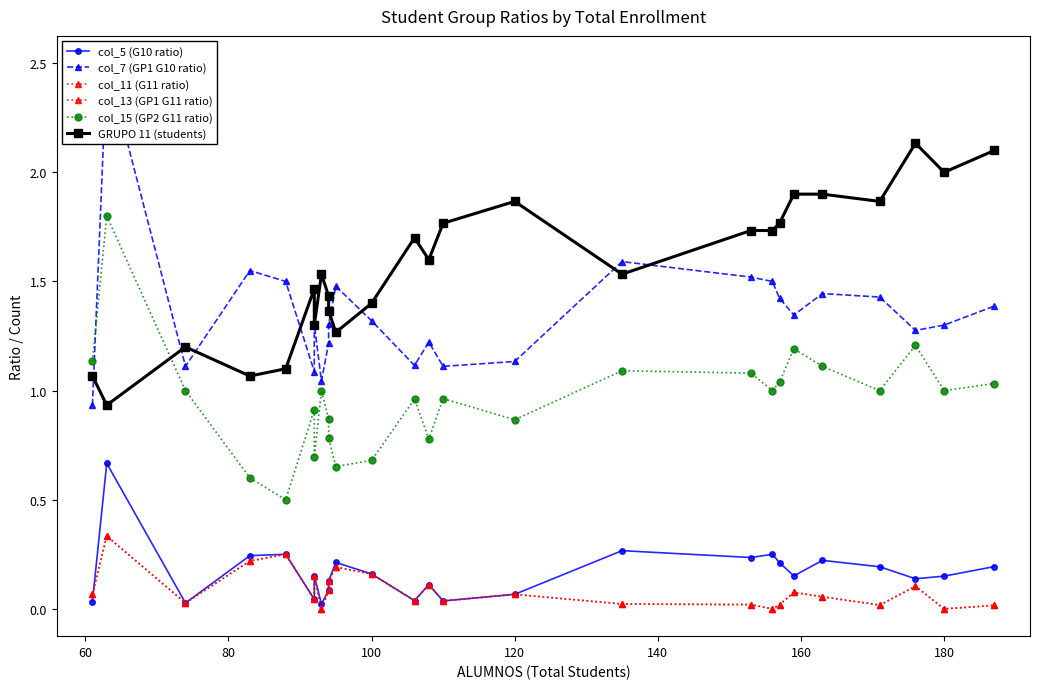

The value of col_11 (G11 ratio) at 13 is 0.2. True or false?

False